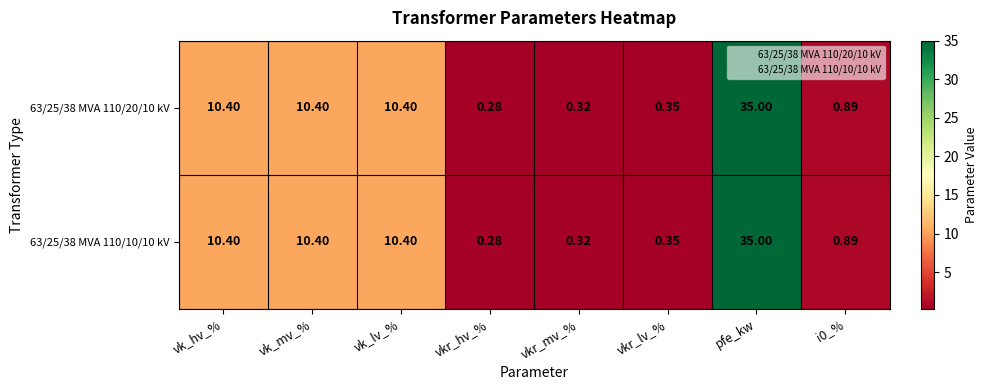

Where does the 63/25/38 MVA 110/20/10 kV series first go above 10?

vk_hv_%